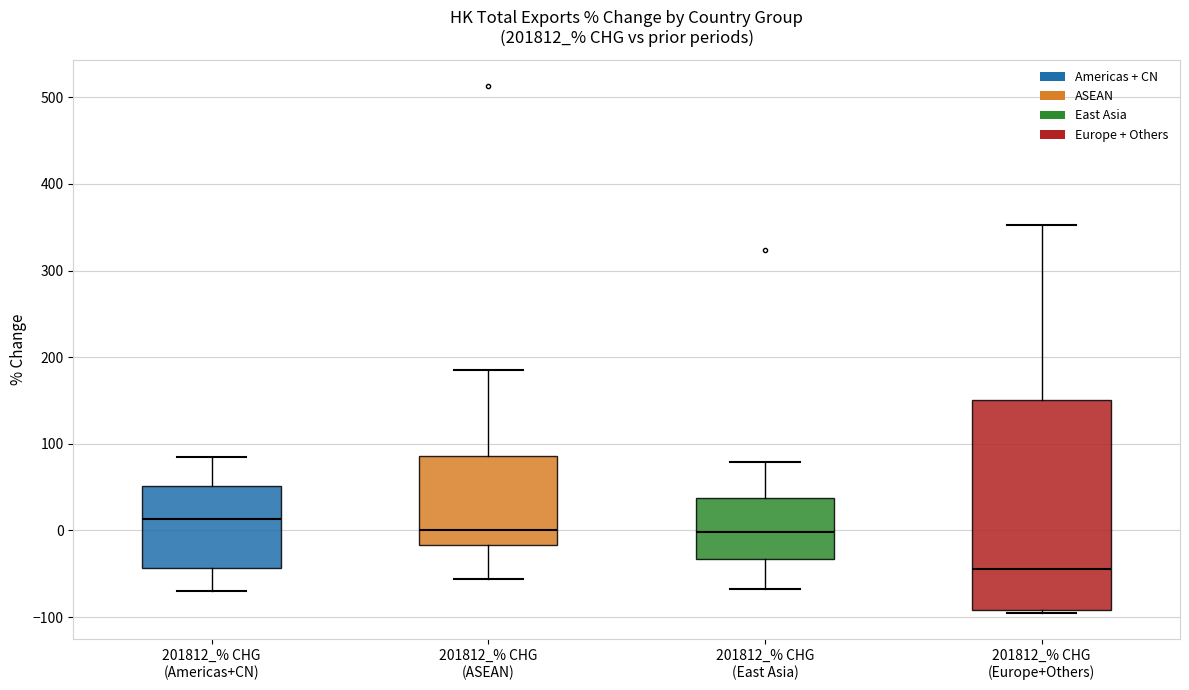

Reading left to right, read every box against the y-axis: the position of its median line, the range the box covers, and the ends of its whiskers. The values are not printed on the chart, so give them approximately, as read against the axis.

201812_% CHG (Americas+CN): median 10, box -40 to 50, whiskers -70 to 80
201812_% CHG (ASEAN): median 0, box -20 to 90, whiskers -60 to 180
201812_% CHG (East Asia): median 0, box -30 to 40, whiskers -70 to 80
201812_% CHG (Europe+Others): median -40, box -90 to 150, whiskers -100 to 350